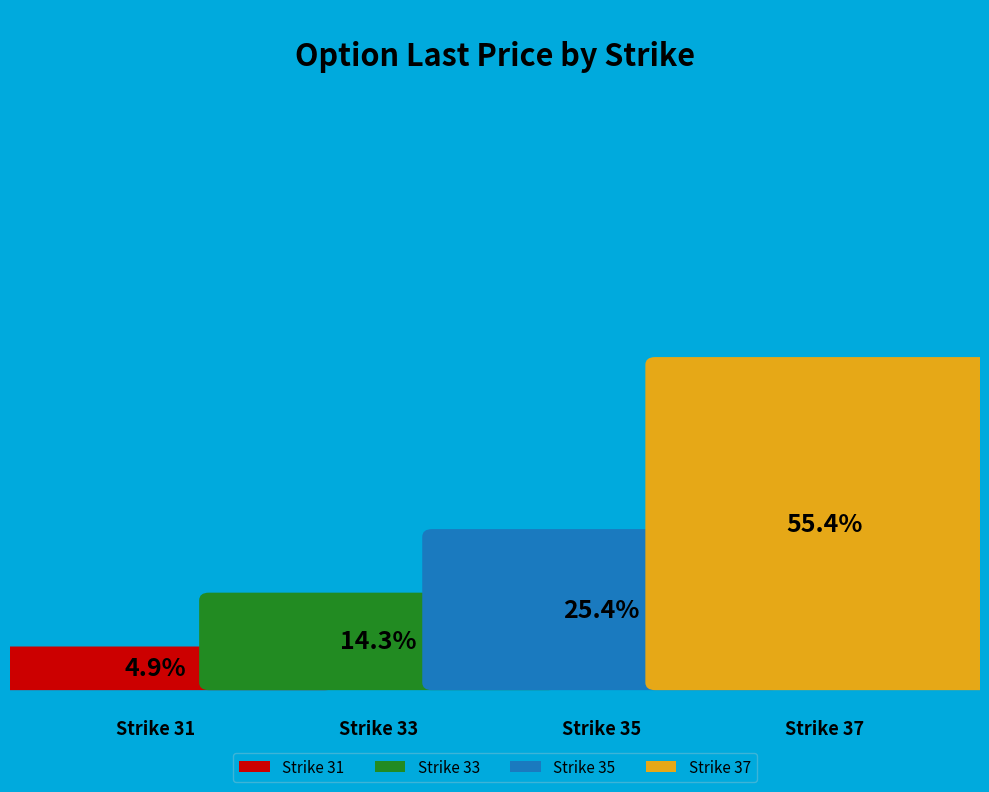

Does 37 represent more than half of the total?

Yes